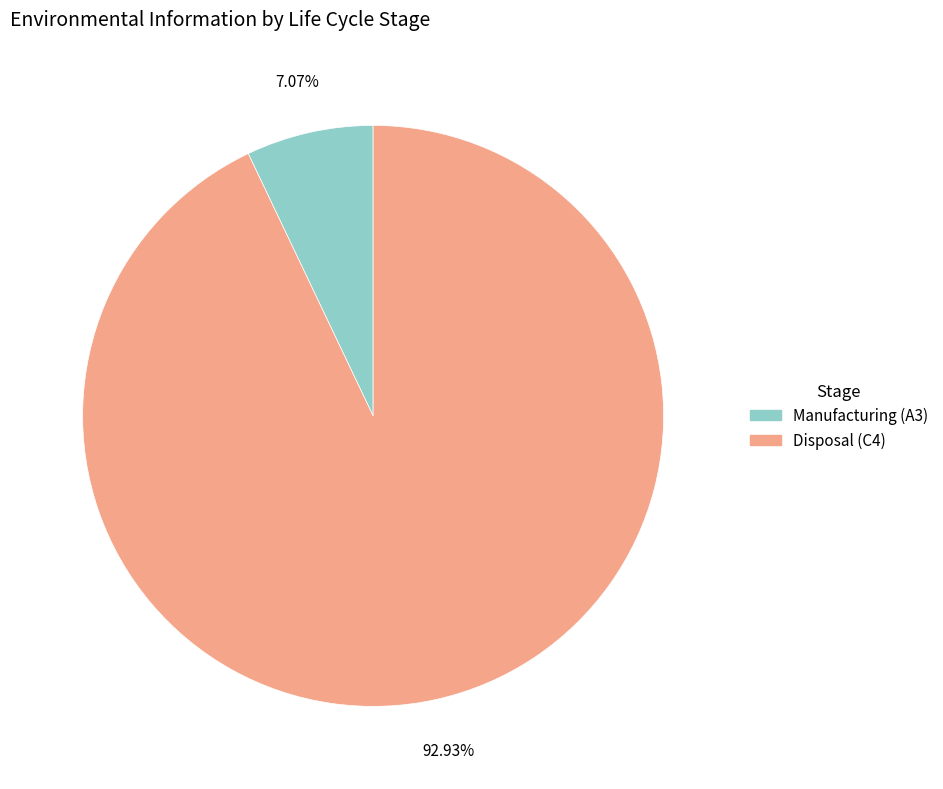

To the nearest percent, what is the combined percentage of Disposal (C4) and Manufacturing (A3)?

100%